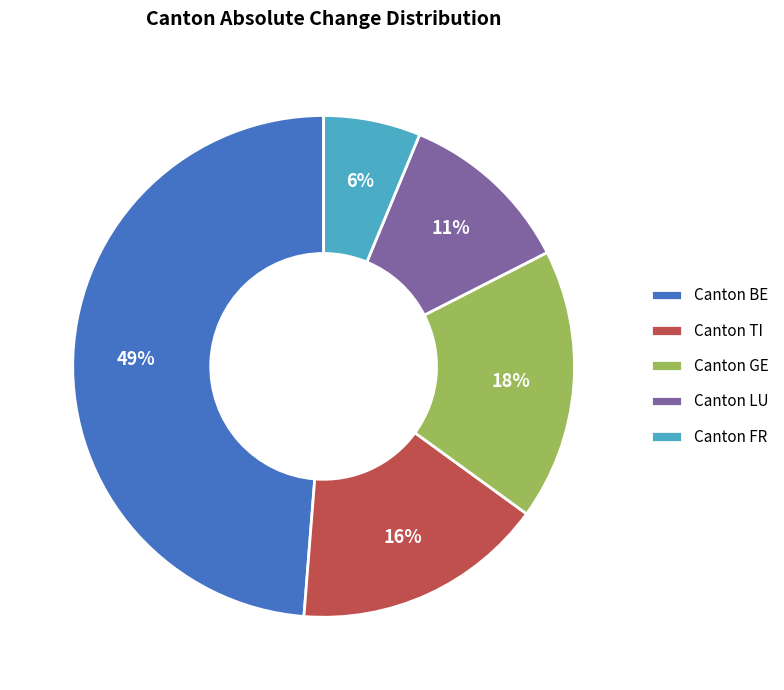

To the nearest percent, what is the average slice percentage?

20%